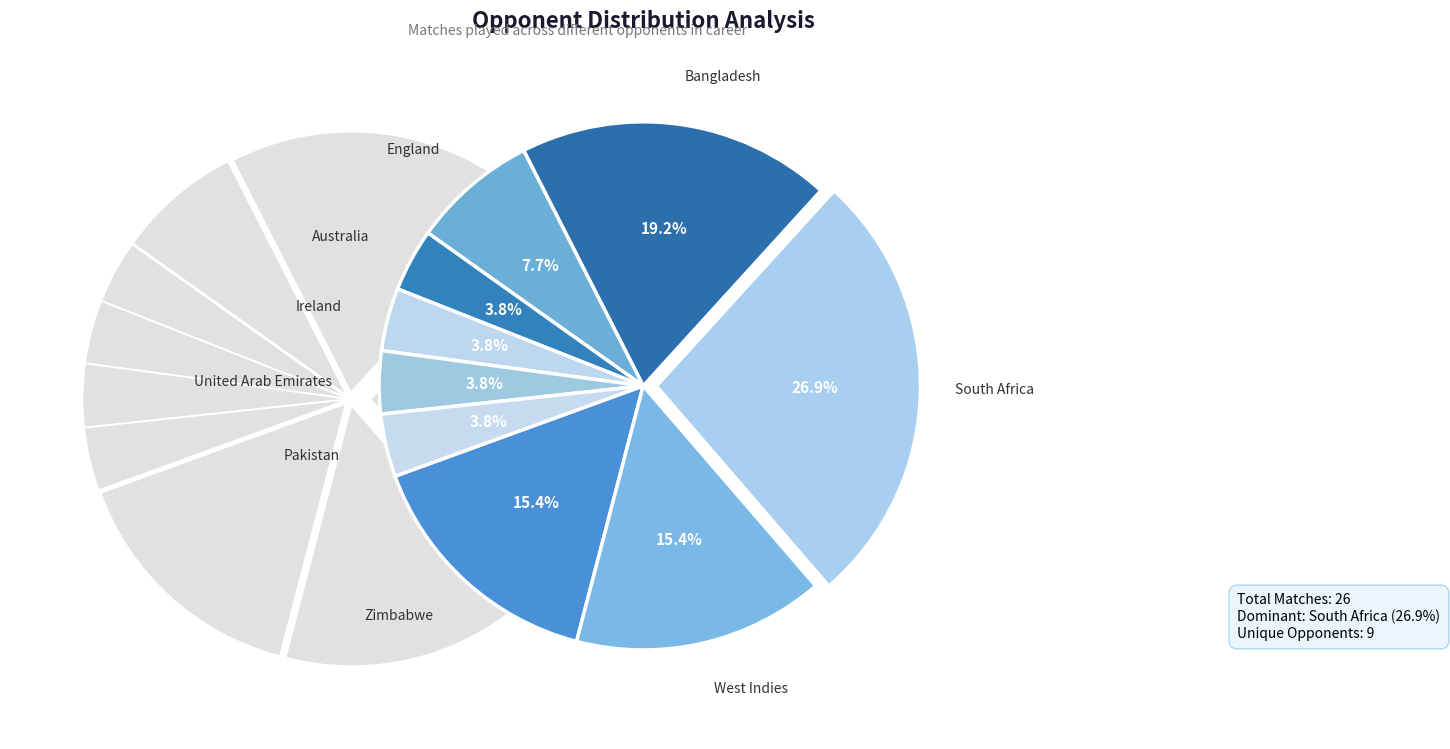

Combined, what portion of the pie is Ireland and Zimbabwe?

19.2%